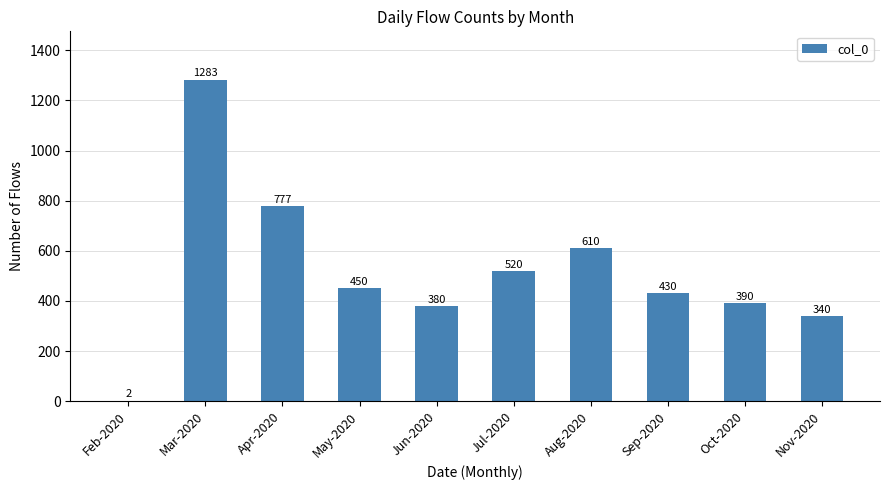

Where is the data nearest to the value 642?

Aug-2020